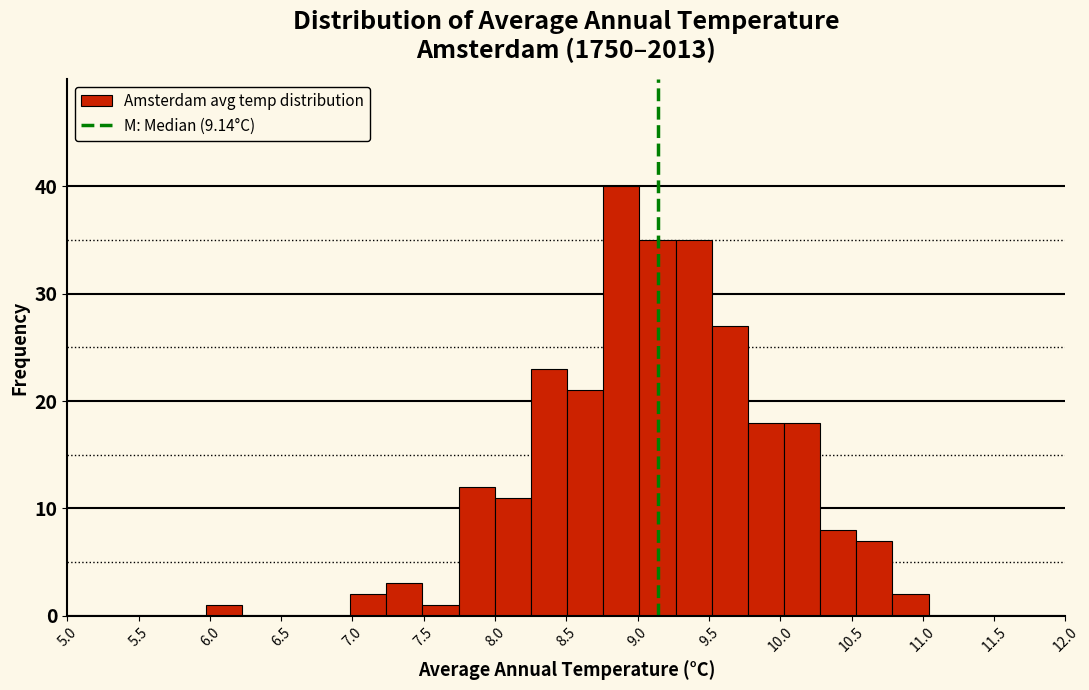

Reading left to right, list every bar in this chart as the range it spans on the x-axis followed by its height. Neither the bar edges nor the heights are printed on the chart, so give them approximately, as read against the axes.

5.95 to 6.20: 1
6.20 to 6.50: 0
6.50 to 6.75: 0
6.75 to 7.00: 0
7.00 to 7.25: 2
7.25 to 7.50: 3
7.50 to 7.75: 1
7.75 to 8.00: 12
8.00 to 8.25: 11
8.25 to 8.50: 23
8.50 to 8.75: 21
8.75 to 9.00: 40
9.00 to 9.25: 35
9.25 to 9.50: 35
9.50 to 9.75: 27
9.75 to 10.05: 18
10.05 to 10.30: 18
10.30 to 10.55: 8
10.55 to 10.80: 7
10.80 to 11.05: 2